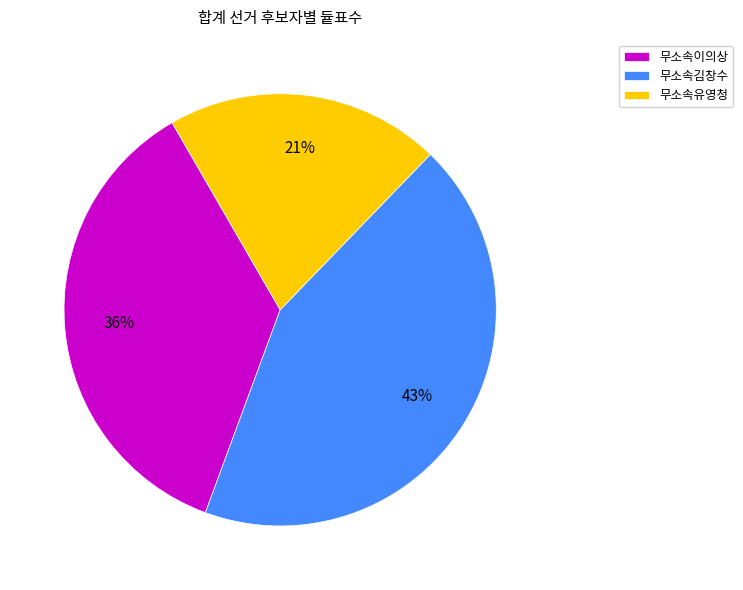

Which slice is the largest?

무소속김창수